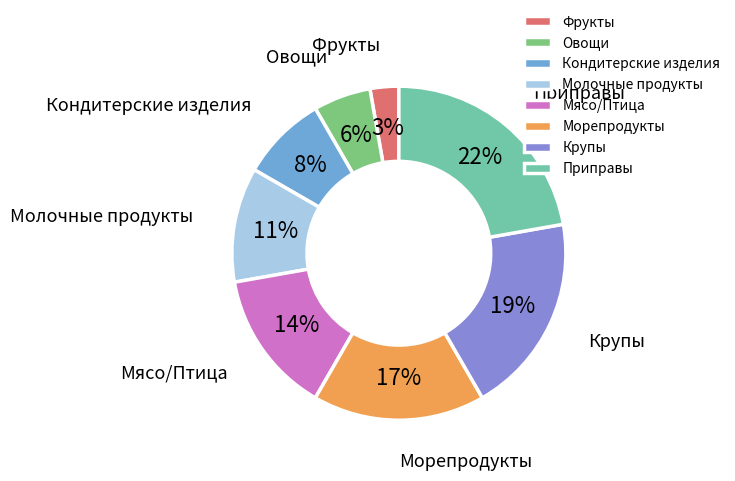

Approximately how many times larger is the value at Кондитерские изделия compared to Мясо/Птица?

0.6